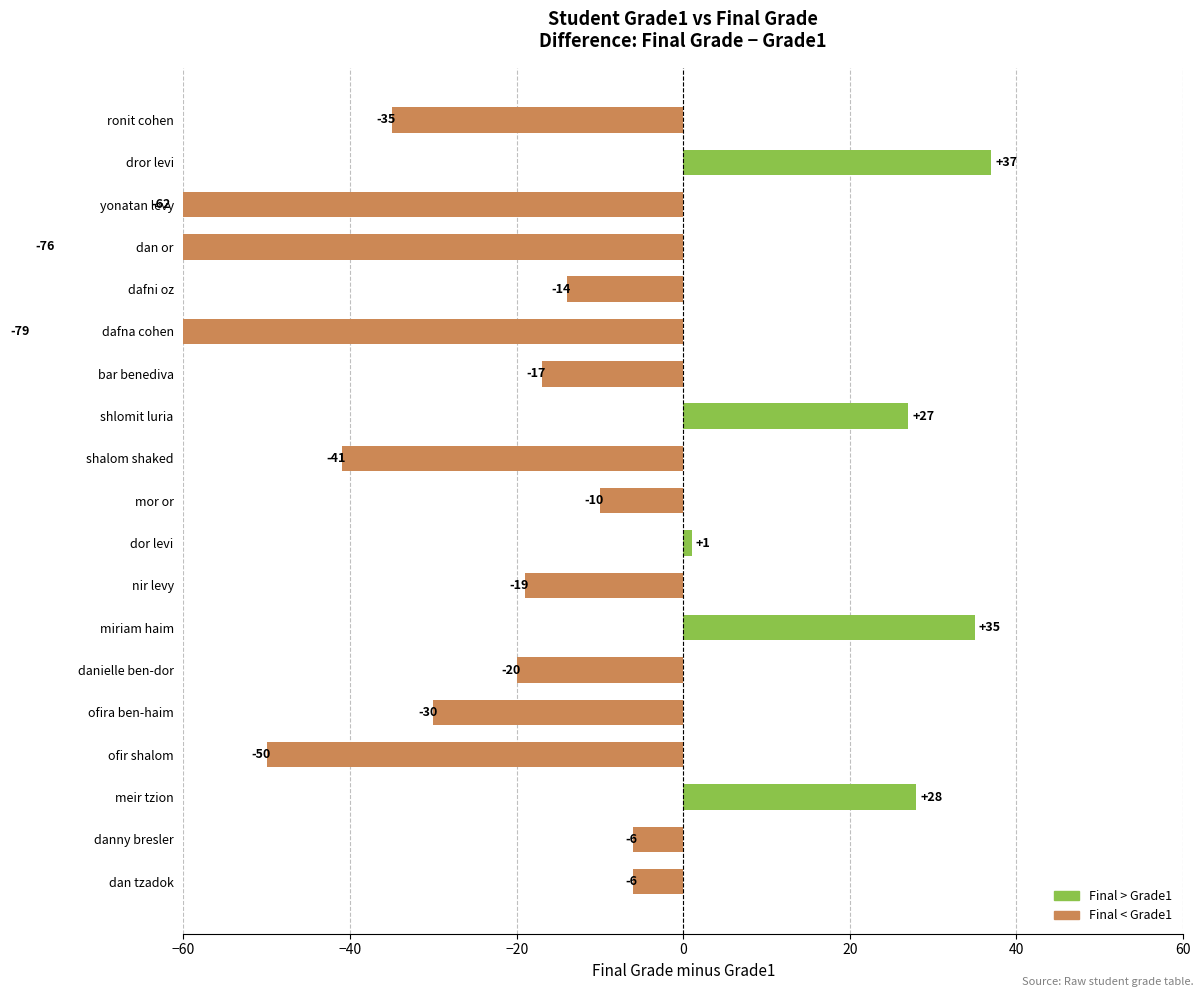

What is the average value of the grade1 series?

74